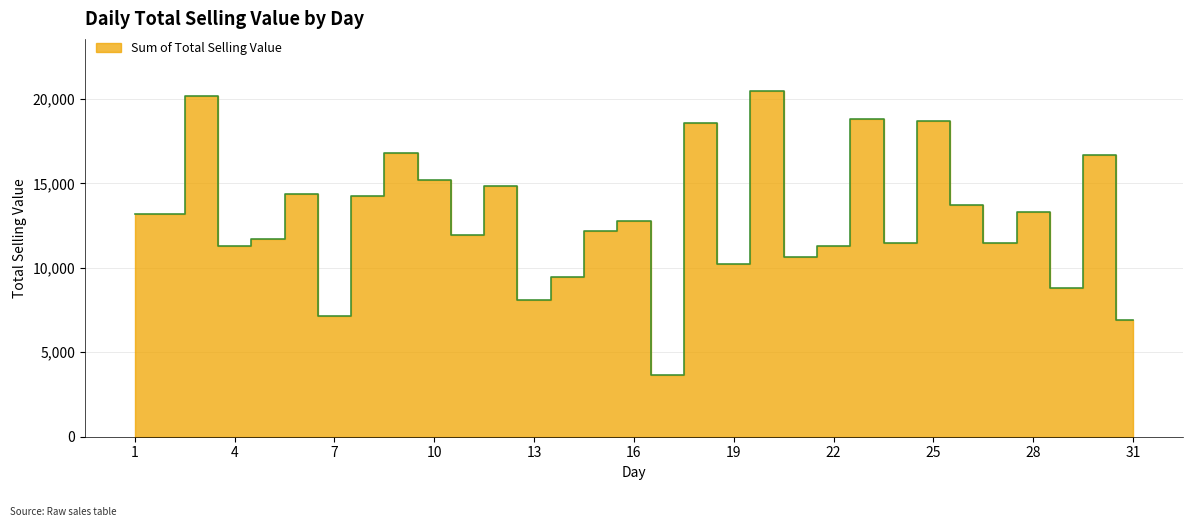

True or false: there are more than 0 points higher than both neighbors.

True